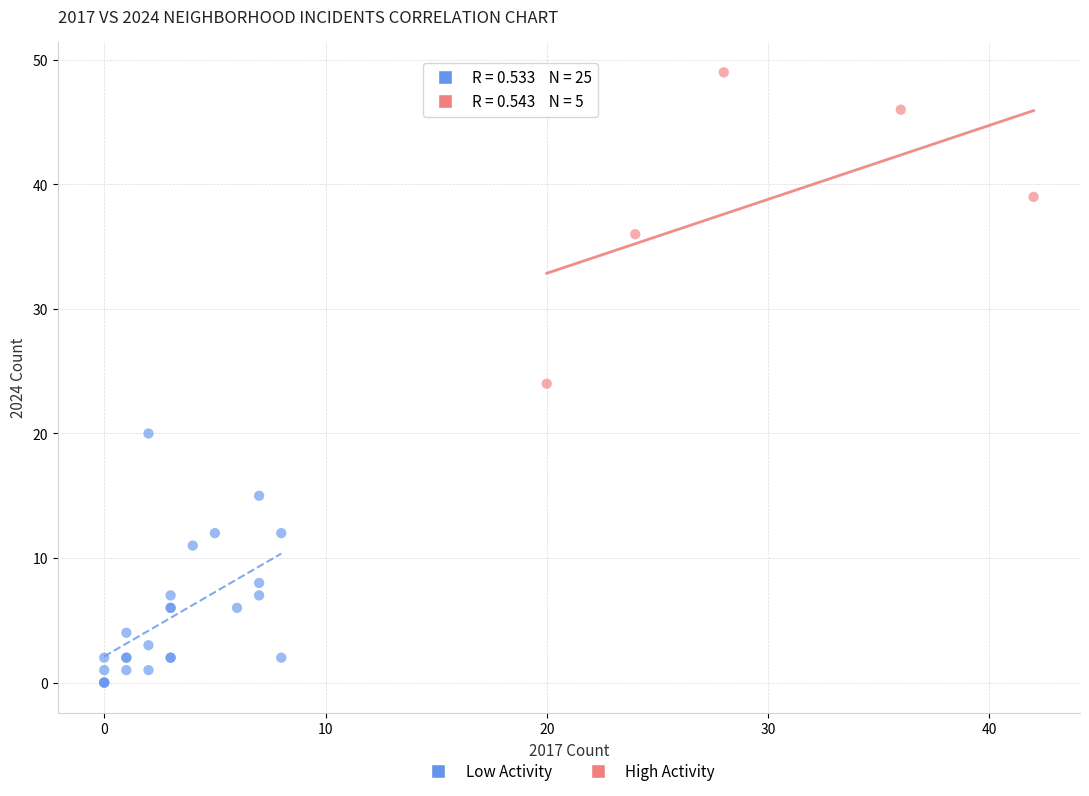

What are all the series names shown in the legend?

Low Activity, High Activity